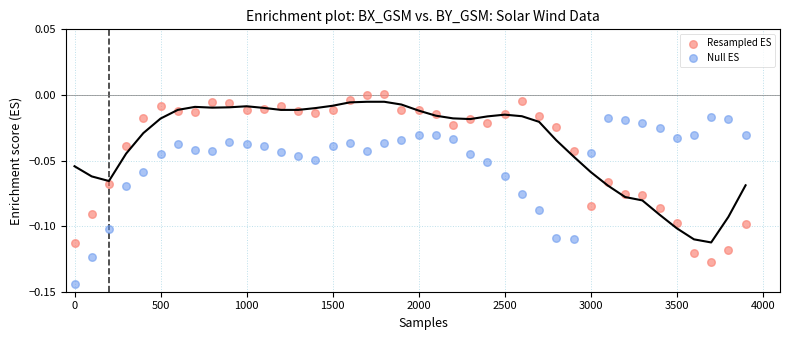

Which series reaches the maximum Y coordinate?

Resampled ES